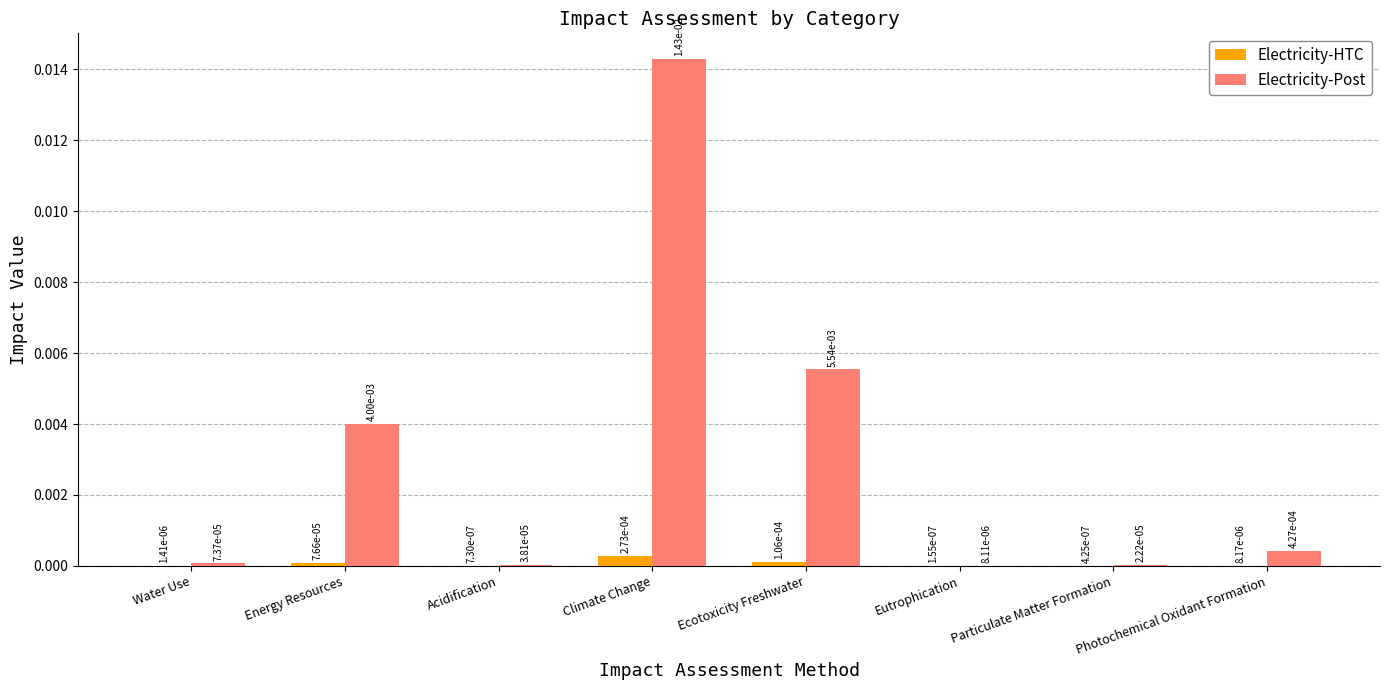

What are all the series names shown in the legend?

Electricity-HTC, Electricity-Post